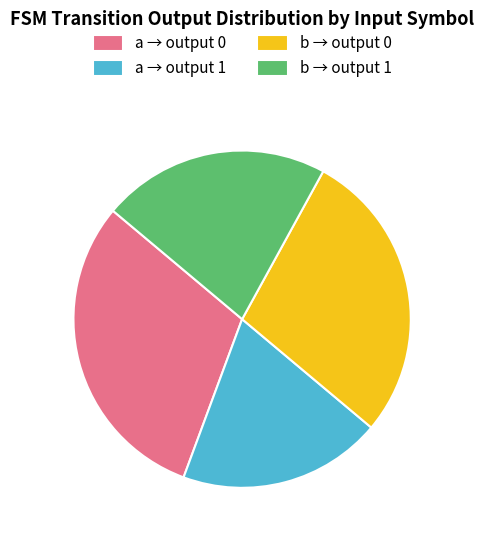

How many segments does this pie chart have?

4